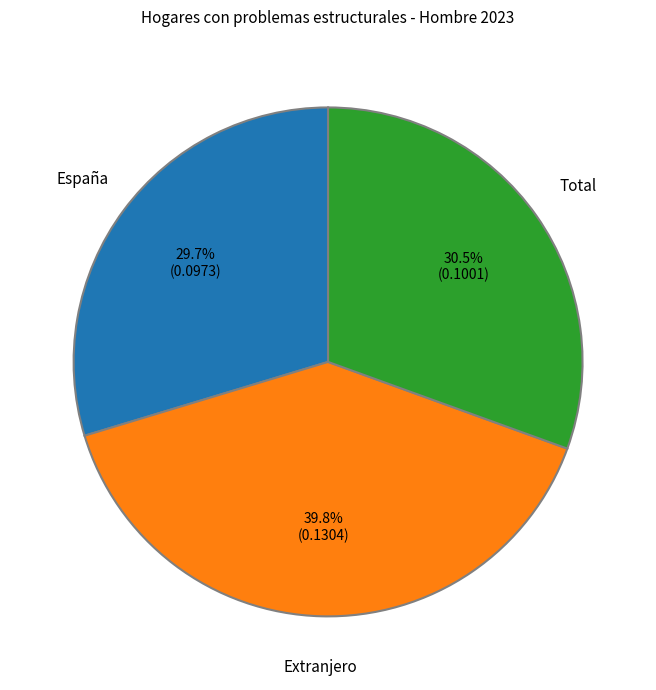

Do Total and Extranjero together represent more than half of the pie?

Yes